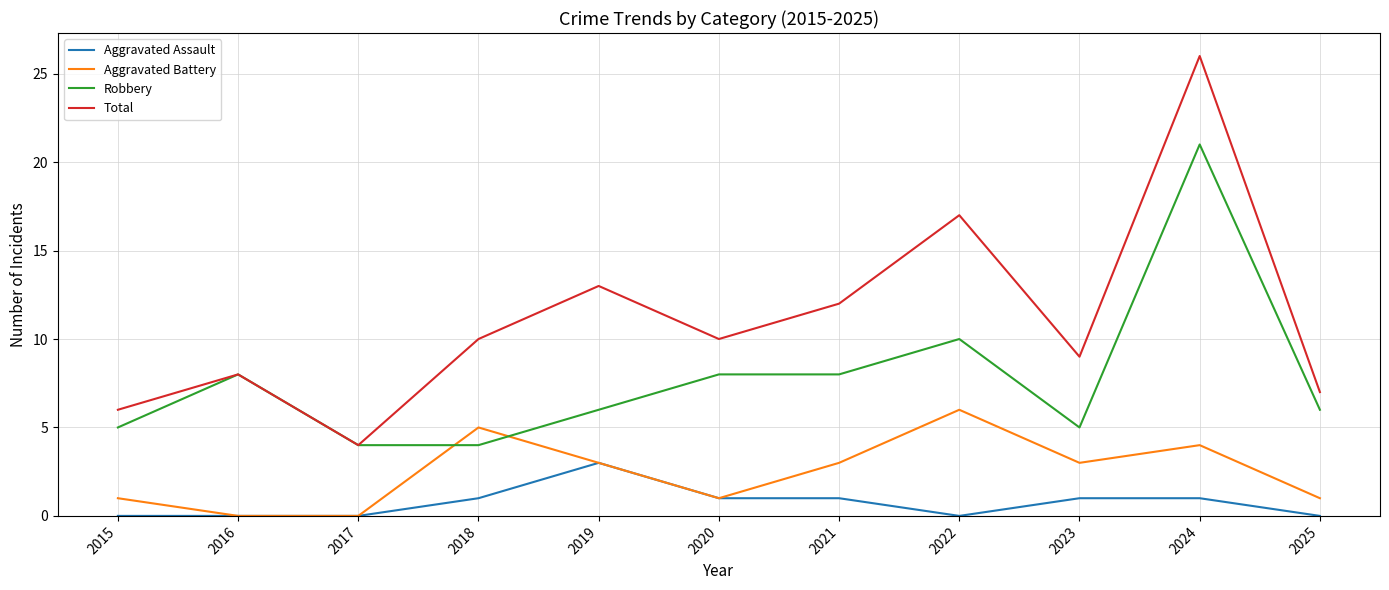

Reading left to right, extract all data points from this chart.

Aggravated Assault: 2015=0	2016=0	2017=0	2018=1	2019=3	2020=1	2021=1	2022=0	2023=1	2024=1	2025=0
Aggravated Battery: 2015=1	2016=0	2017=0	2018=5	2019=3	2020=1	2021=3	2022=6	2023=3	2024=4	2025=1
Robbery: 2015=5	2016=8	2017=4	2018=4	2019=6	2020=8	2021=8	2022=10	2023=5	2024=21	2025=6
Total: 2015=6	2016=8	2017=4	2018=10	2019=13	2020=10	2021=12	2022=17	2023=9	2024=26	2025=7